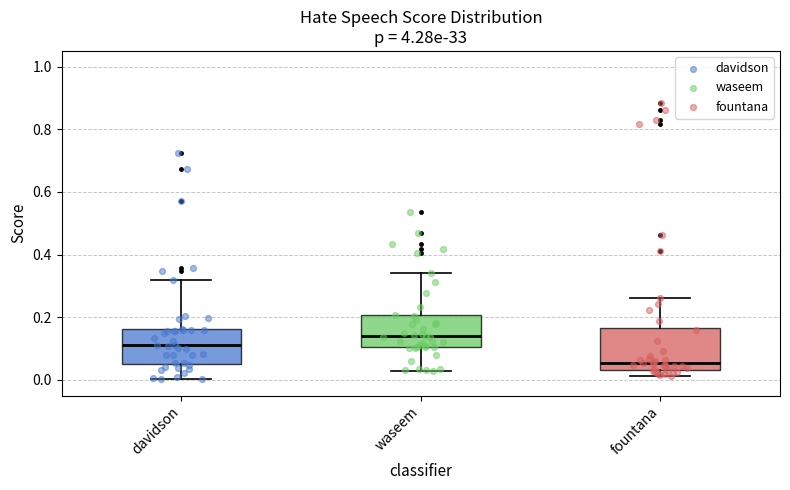

Which box is the tallest, from its lower edge to its upper edge?

fountana